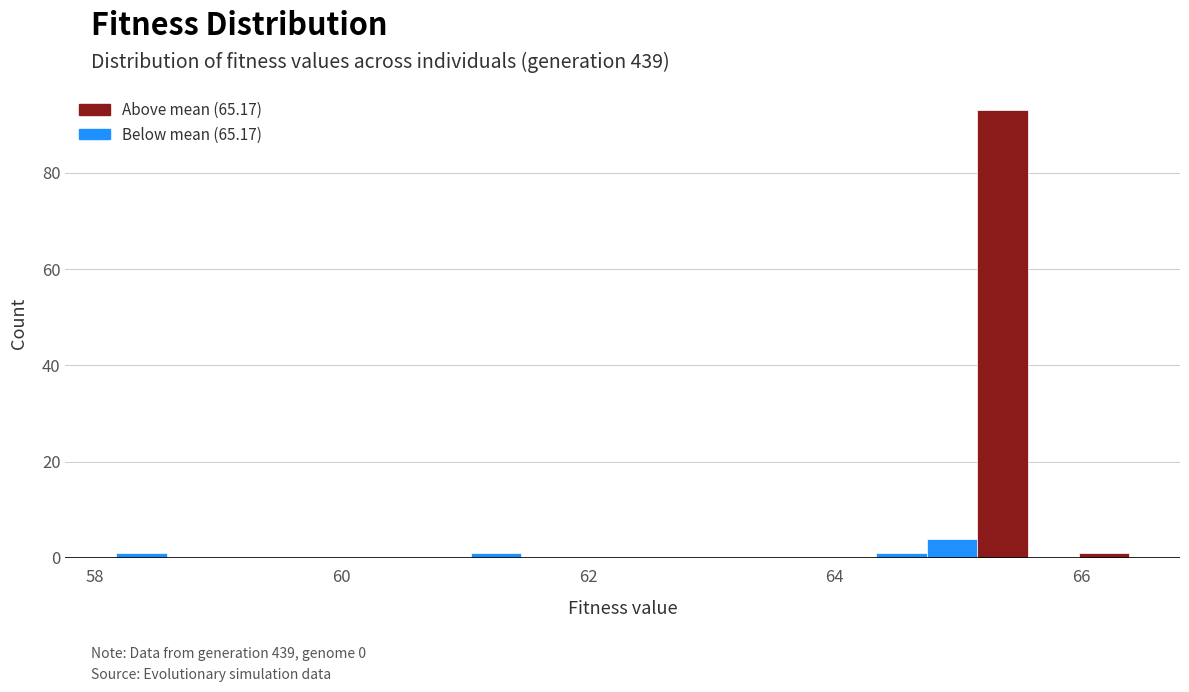

Read against the x-axis, roughly where is the centre of the tallest bar?

65.4